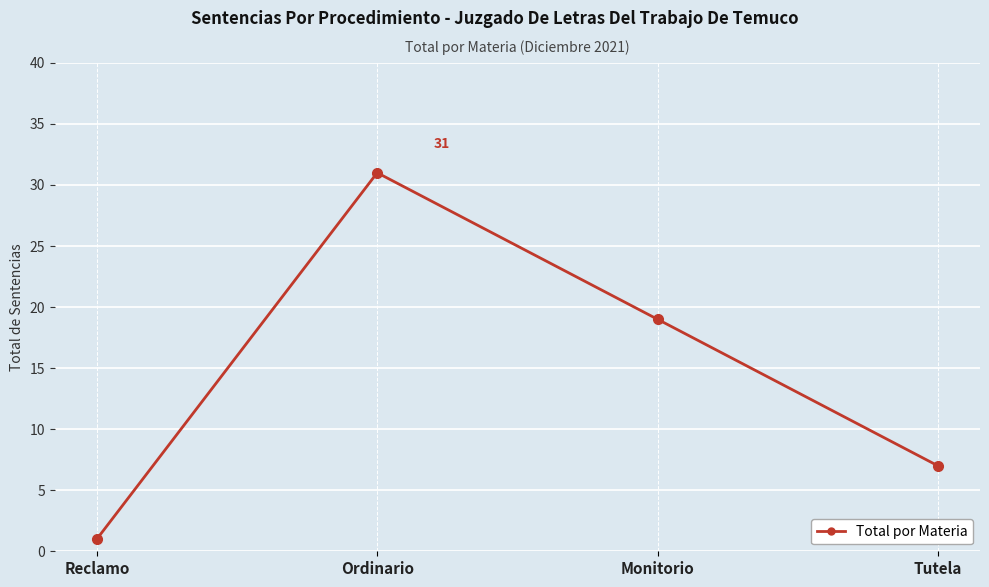

List the labels in order of value, largest first.

Ordinario, Monitorio, Tutela, Reclamo